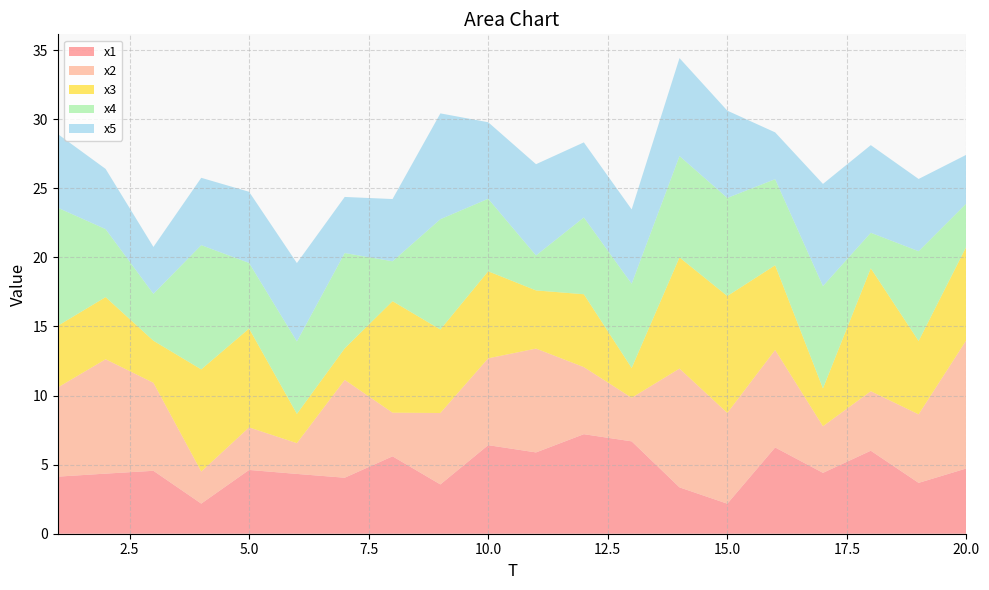

Reading left to right, list all the values displayed in this chart.

x1: 1=4.1	2=4.3	3=4.6	4=2.2	5=4.6	6=4.3	7=4.1	8=5.6	9=3.6	10=6.4	11=5.9	12=7.2	13=6.7	14=3.4	15=2.2	16=6.2	17=4.4	18=6.0	19=3.7	20=4.7
x2: 1=6.5	2=8.3	3=6.4	4=2.3	5=3.1	6=2.2	7=7.1	8=3.2	9=5.2	10=6.3	11=7.5	12=4.9	13=3.2	14=8.6	15=6.6	16=7.1	17=3.4	18=4.3	19=5.0	20=9.3
x3: 1=4.5	2=4.5	3=3.0	4=7.4	5=7.2	6=2.1	7=2.3	8=8.1	9=6.0	10=6.3	11=4.2	12=5.3	13=2.2	14=8.0	15=8.5	16=6.1	17=2.7	18=8.9	19=5.3	20=6.8
x4: 1=8.5	2=4.9	3=3.4	4=9.0	5=4.7	6=5.2	7=6.9	8=2.9	9=8.0	10=5.2	11=2.5	12=5.6	13=6.1	14=7.3	15=7.1	16=6.2	17=7.4	18=2.6	19=6.5	20=3.1
x5: 1=5.3	2=4.4	3=3.4	4=4.9	5=5.1	6=5.7	7=4.1	8=4.5	9=7.7	10=5.5	11=6.6	12=5.4	13=5.4	14=7.1	15=6.3	16=3.4	17=7.4	18=6.3	19=5.2	20=3.5